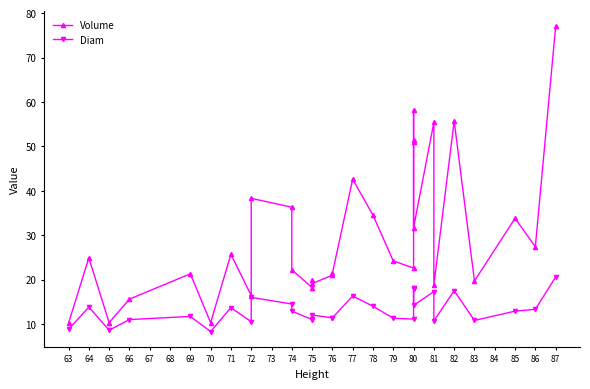

Is it true that Volume equals 10.2 at 63?

True